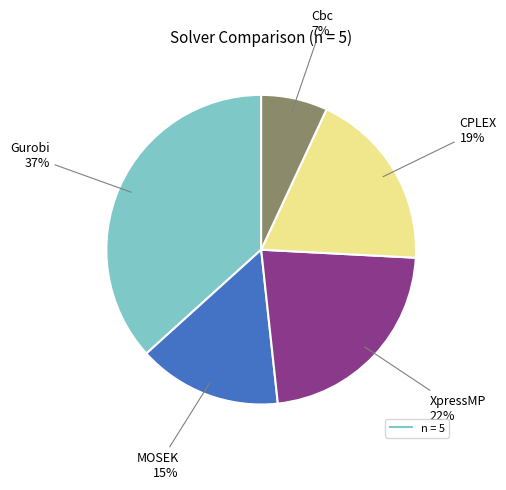

To the nearest percent, what is the average slice percentage?

20%